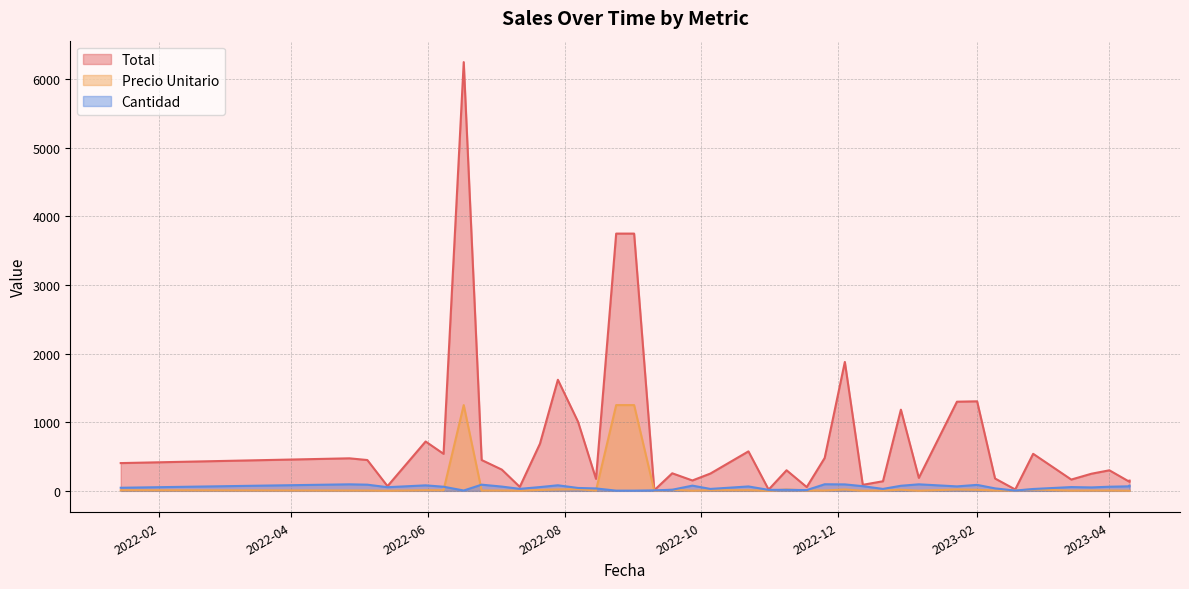

Reading right to left, transcribe all the data shown in this chart.

Total: 151.2	3750.0	164.4	687.0	251.7	449.1	139.7	18.1	131.3	149.2	249.5	1879.1	54.9	449.1	179.6	1305.0	3750.0	87.7	1005.9	479.0	1299.3	6250.0	719.2	404.6	539.7	9.0	68.4	1183.3	1619.2	299.9	309.4	255.8	20.0	539.4	299.4	575.4	174.7	189.1	57.7	474.1
Precio Unitario: 2.0	1250.0	3.0	12.5	9.0	5.0	5.0	1.3	2.0	2.0	5.0	20.0	5.0	5.0	5.0	15.0	1250.0	1.3	23.9	5.0	20.0	1250.0	9.0	9.0	20.0	1.3	1.3	16.0	20.0	20.0	5.0	16.0	5.0	9.0	5.0	9.0	5.0	2.0	2.0	5.0
Cantidad: 76.0	3.0	55.0	55.0	28.0	90.0	28.0	14.0	66.0	75.0	50.0	94.0	11.0	90.0	36.0	87.0	3.0	68.0	42.0	96.0	65.0	5.0	80.0	45.0	27.0	7.0	53.0	74.0	81.0	15.0	62.0	16.0	4.0	60.0	60.0	64.0	35.0	95.0	29.0	95.0